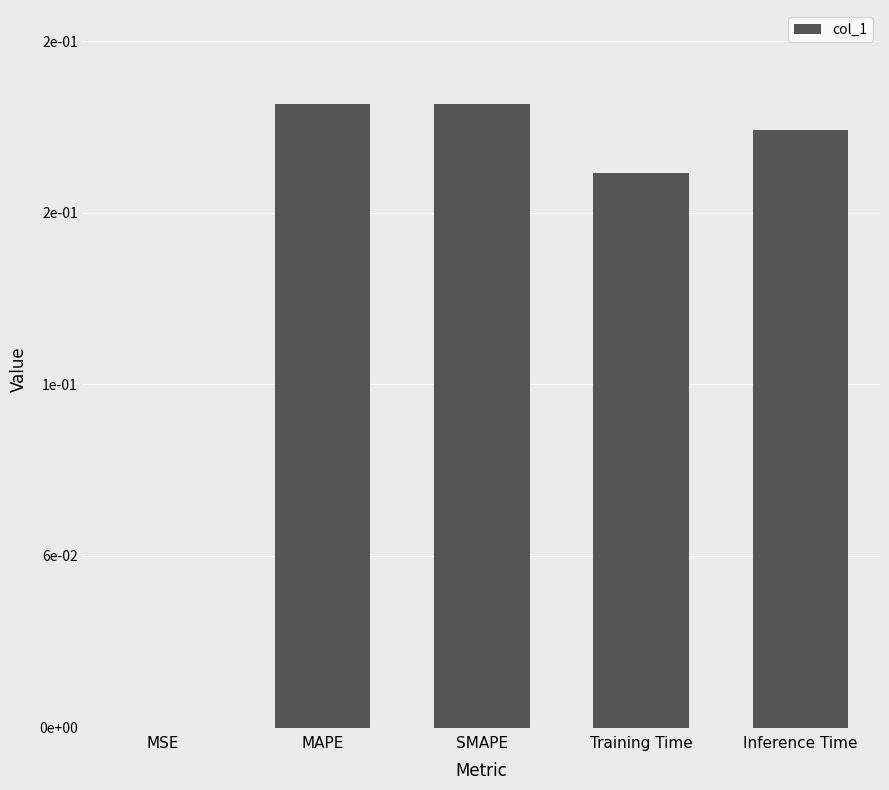

What is the maximum value shown in the chart?

0.2